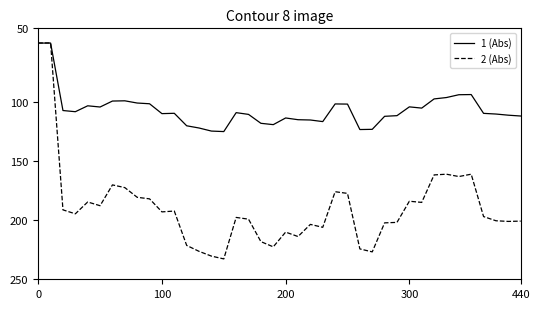

In 1 (Abs), how many points are higher than both neighbors (excluding endpoints)?

8